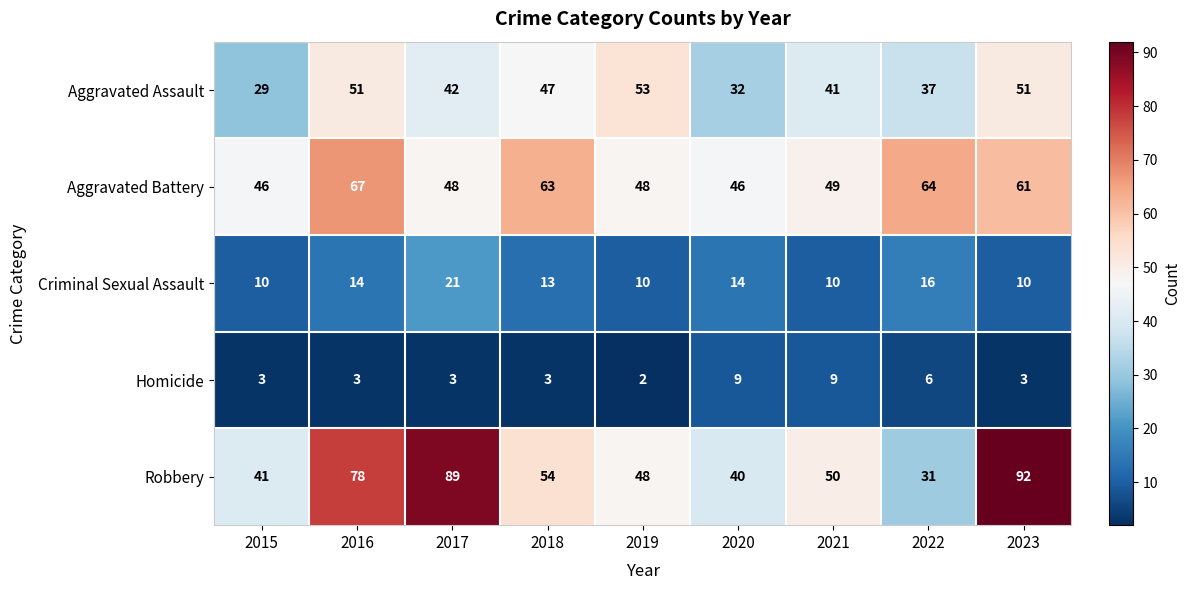

What is the sum of all Robbery values?

523